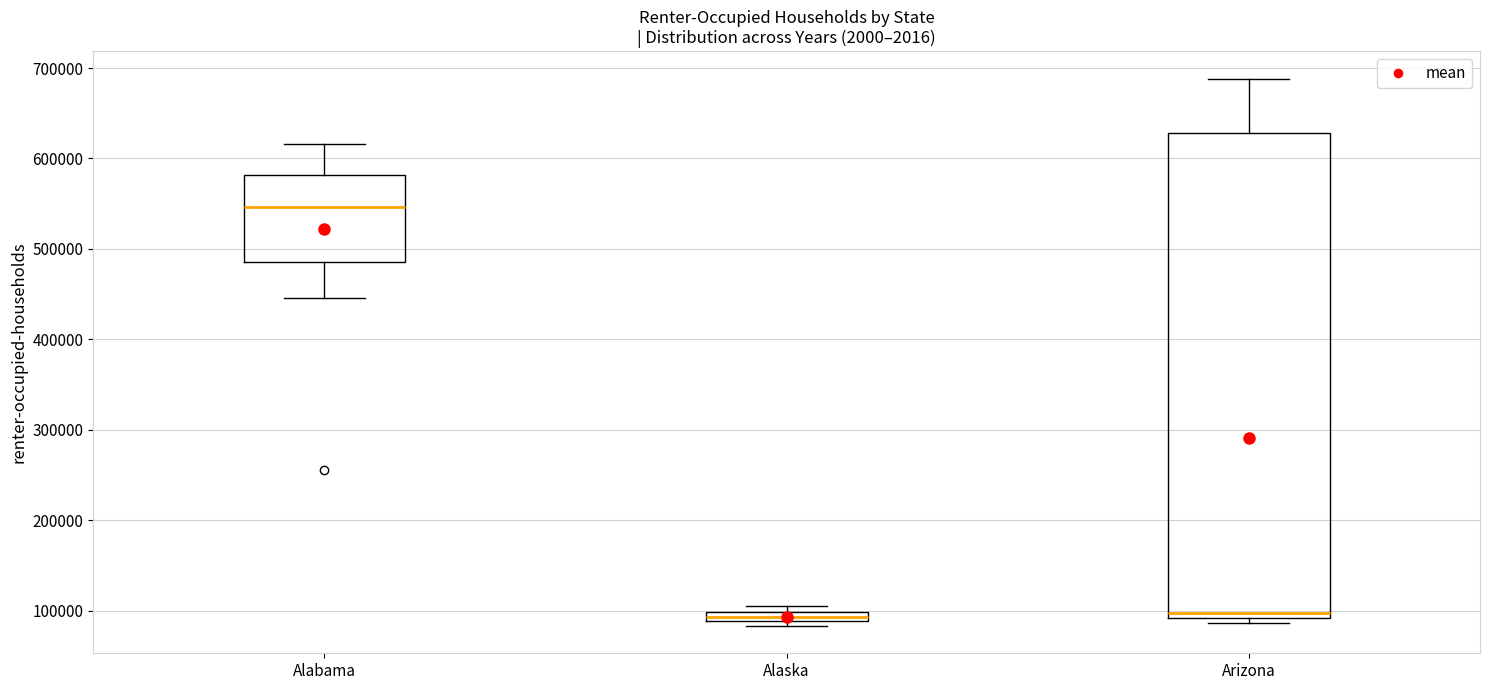

Where is the lower edge of the box for Arizona on the y-axis? The values are not printed on the chart, so give them approximately, as read against the axis.

90000